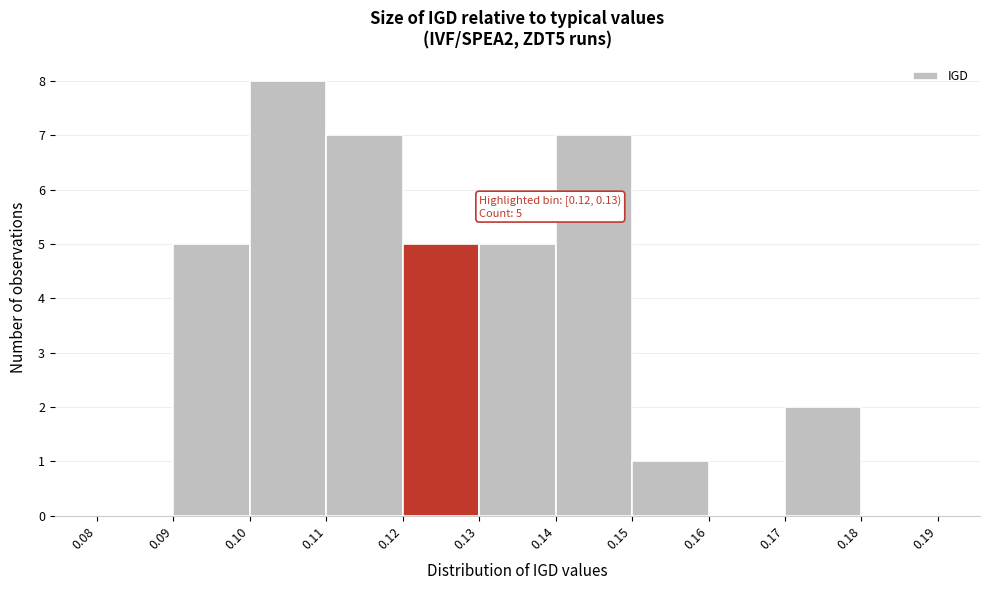

Over which range of the x-axis is the bar tallest?

0.10 to 0.11